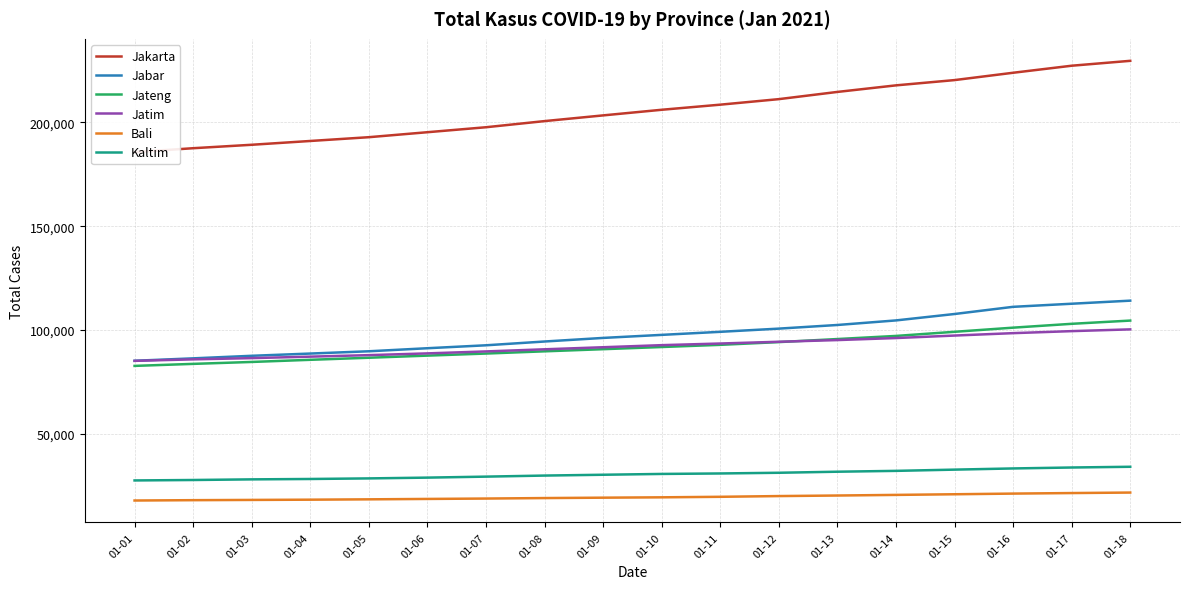

What is the total value across all series at 01-10?

537763